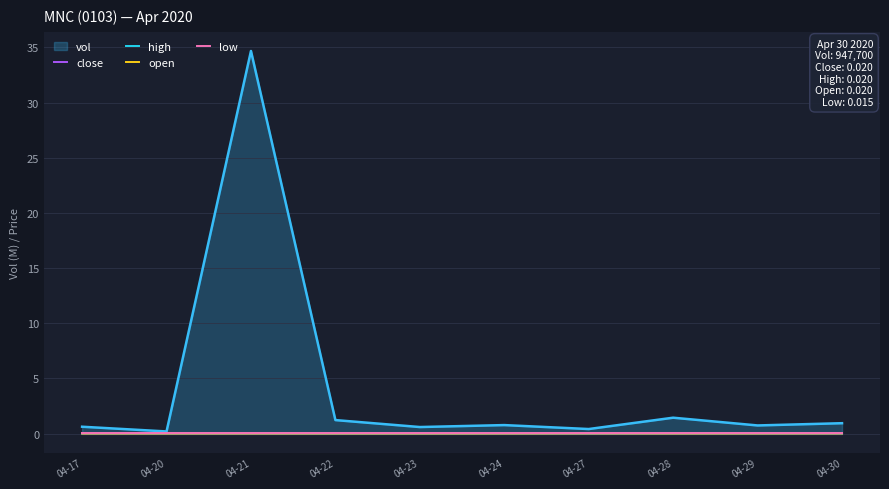

Which series has the largest total across all categories?

vol